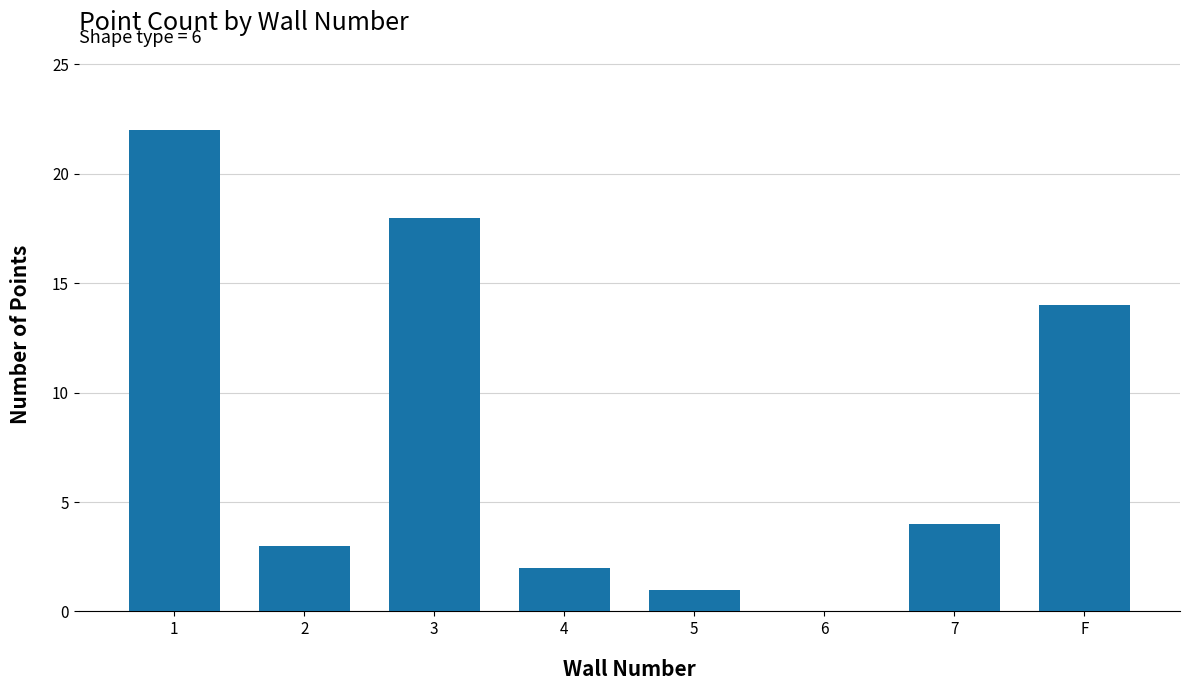

Does the chart contain stacked bars?

No